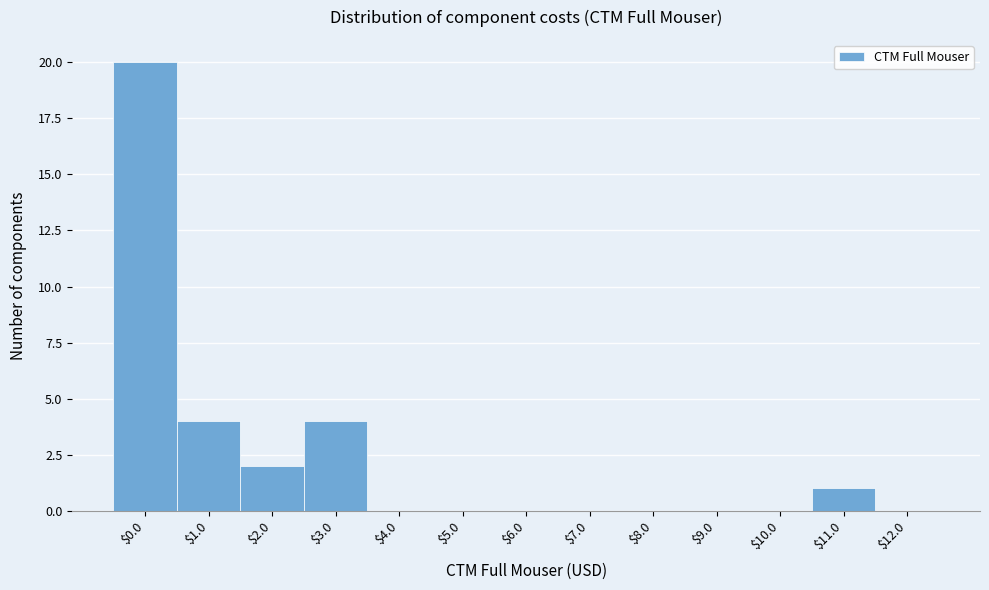

The value at $6.0 is 0. True or false?

True